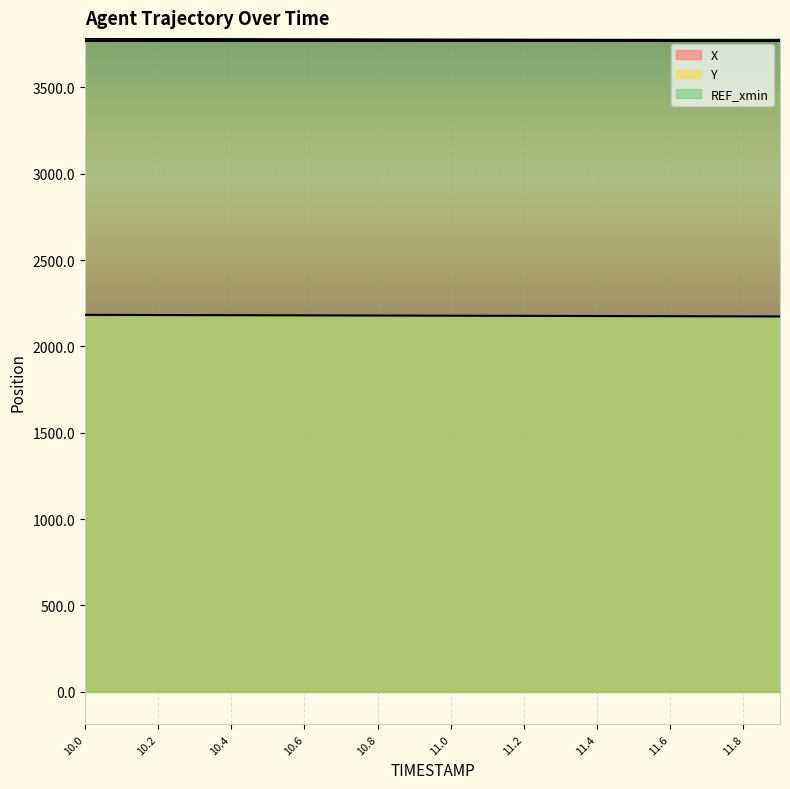

Rank the series by their average value, from highest to lowest.

X, Y